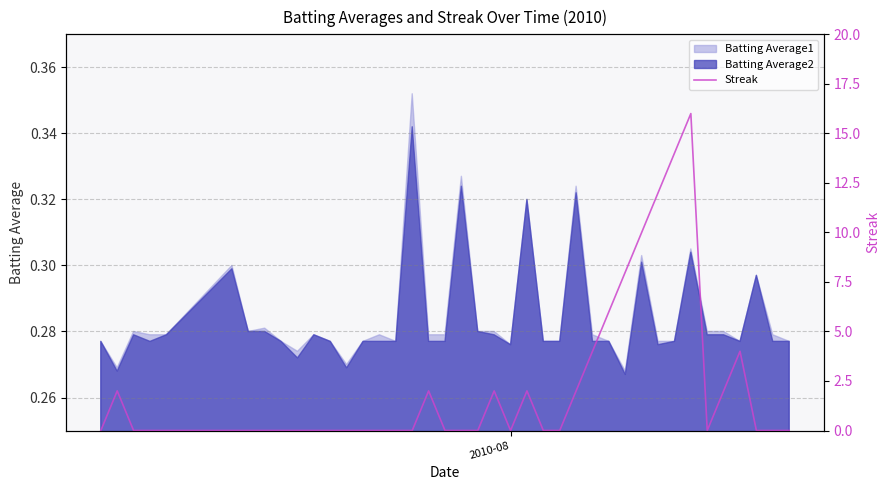

The value at 20 is -10. True or false?

False